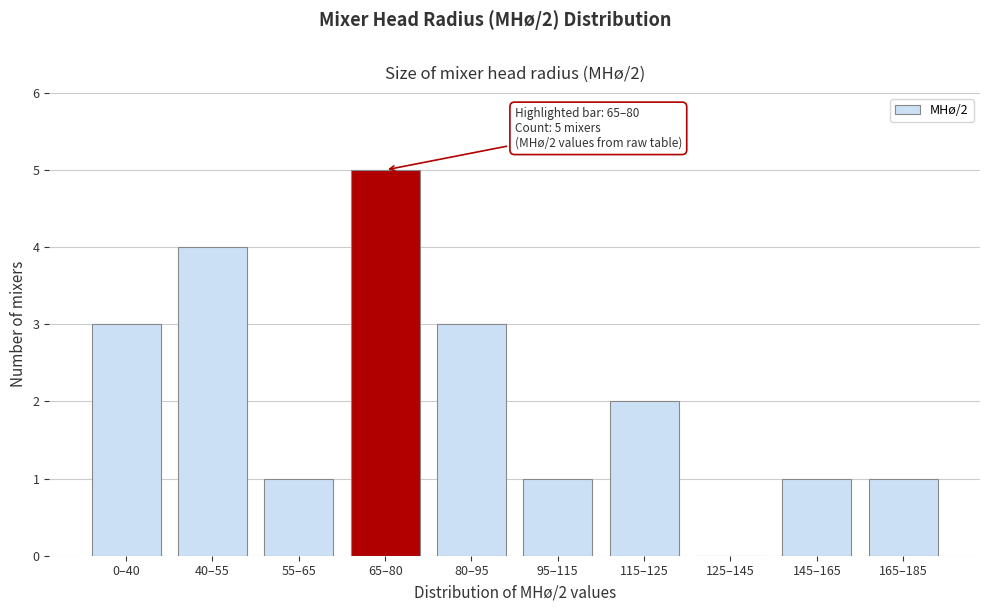

Reading left to right, list all the values displayed in this chart.

0–40=3	40–55=4	55–65=1	65–80=5	80–95=3	95–115=1	115–125=2	125–145=0	145–165=1	165–185=1